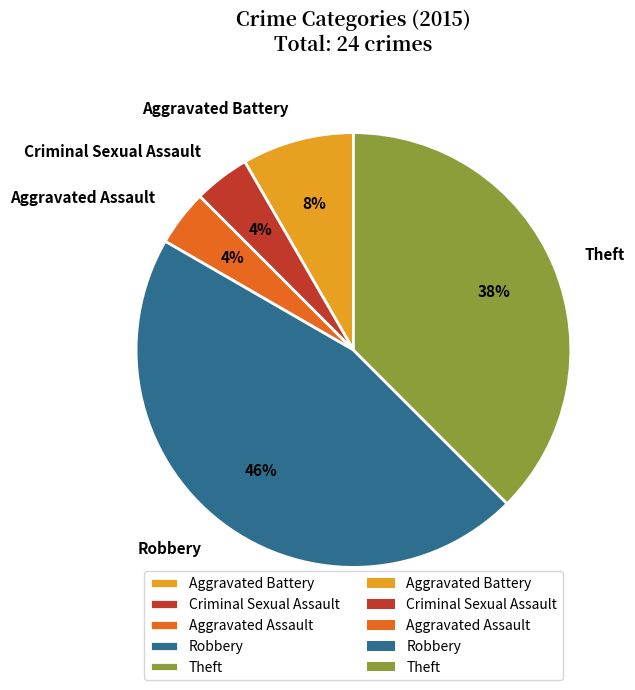

How many segments does this pie chart have?

5